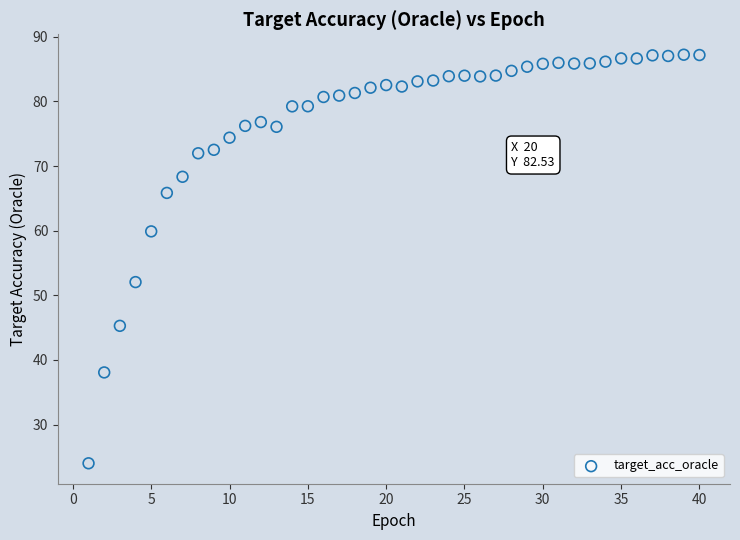

What Y value in the scatter plot is closest to 55?

52.0